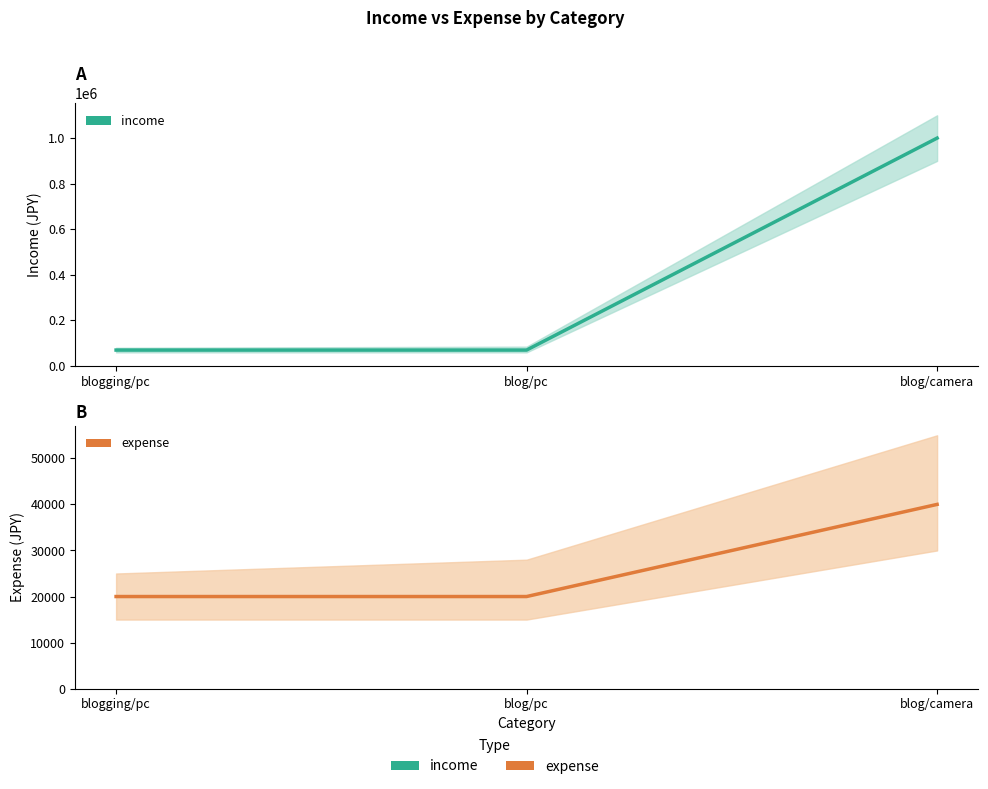

Is the value of income at blog/pc greater than the value of expense at blog/camera?

Yes